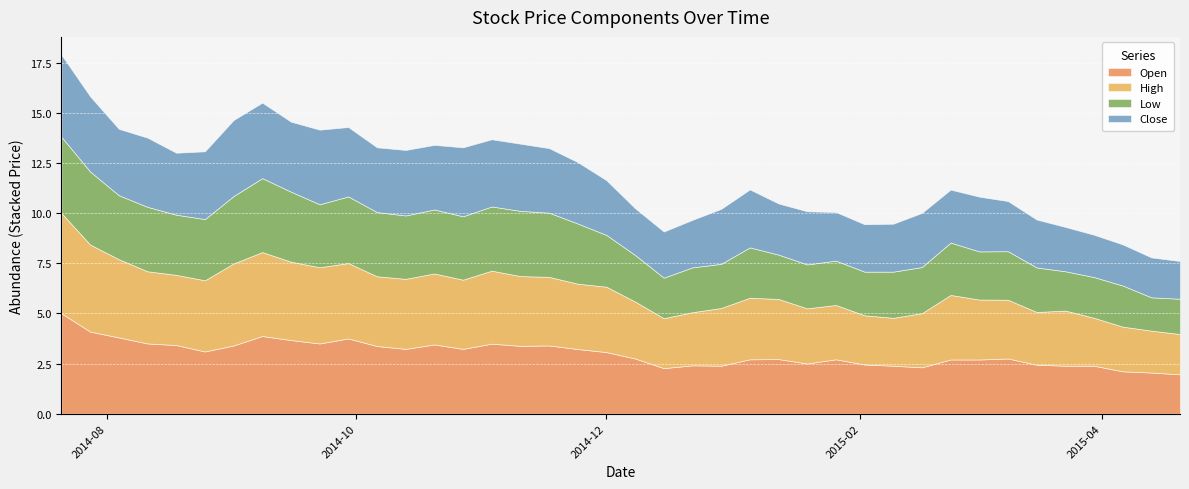

What is the maximum value shown in the chart?

5.0